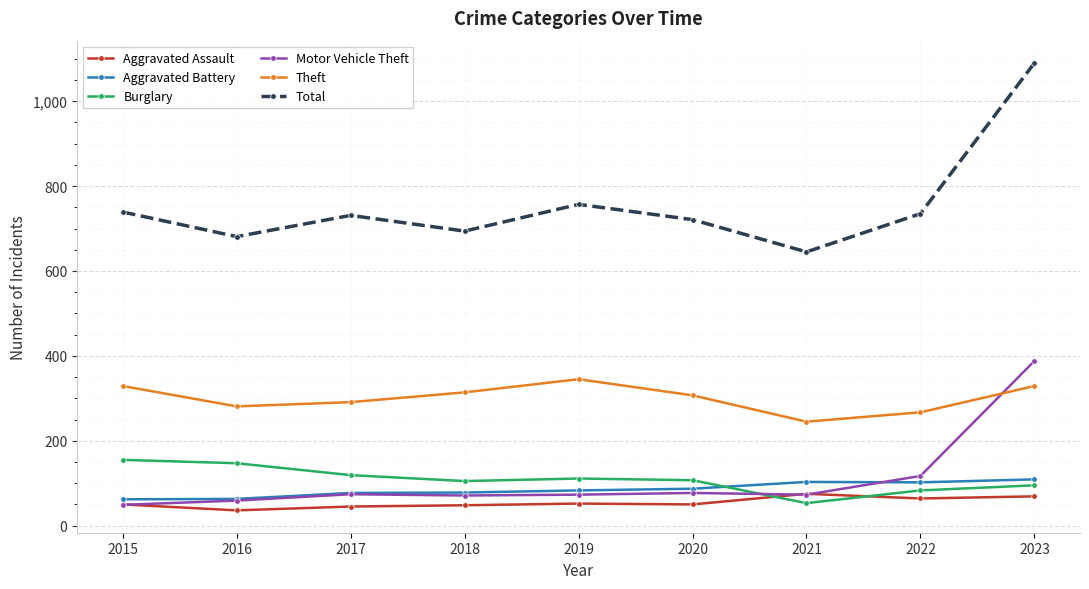

True or false: Aggravated Assault and Theft cross at least once.

False